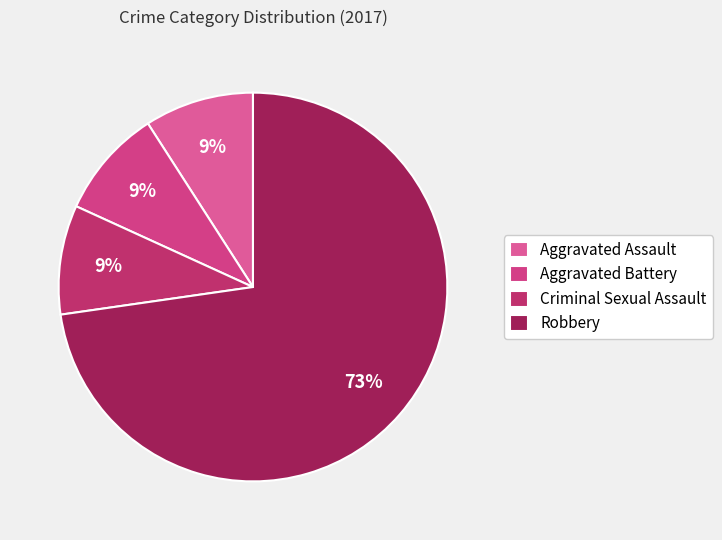

What portion of the pie excludes Aggravated Battery?

90.9%